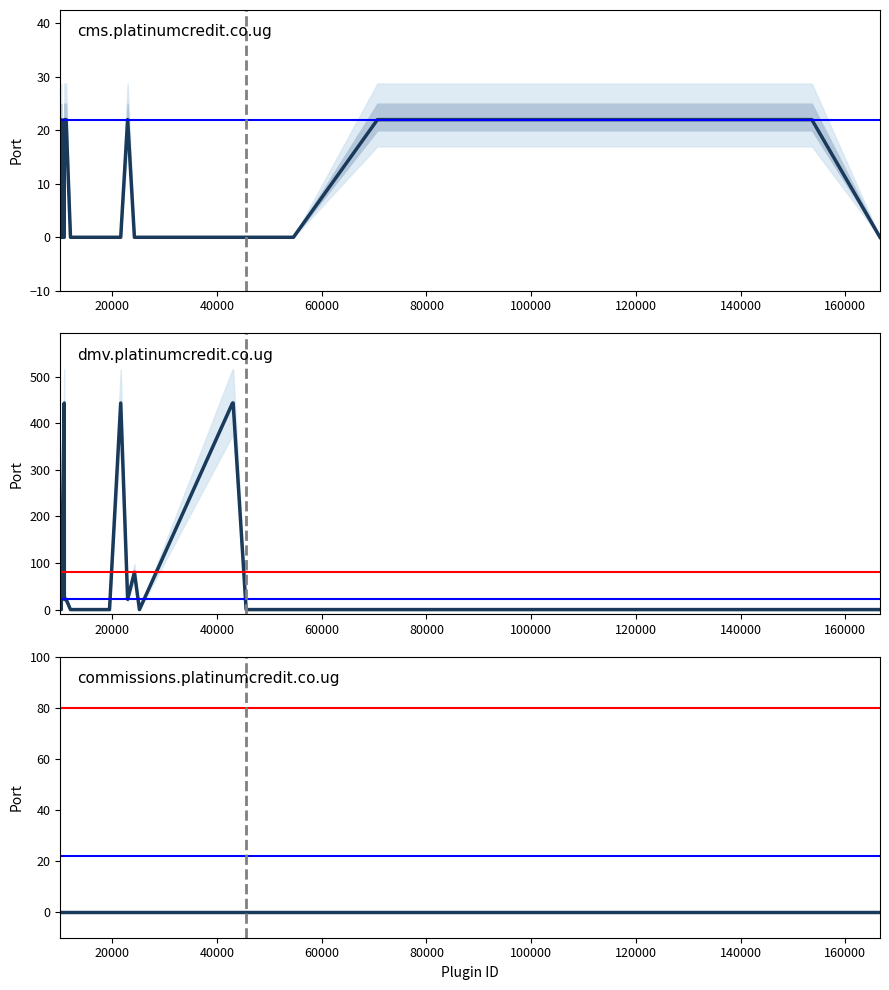

How many positive values does the cms.platinumcredit.co.ug series have?

6